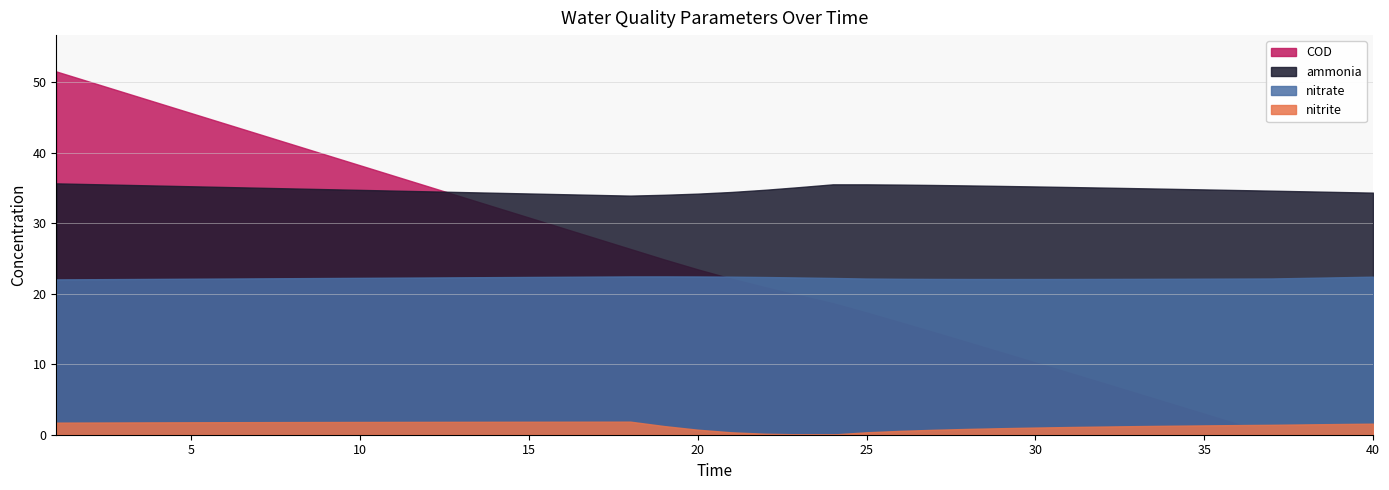

True or false: nitrite has more than 0 points higher than both neighbors.

True